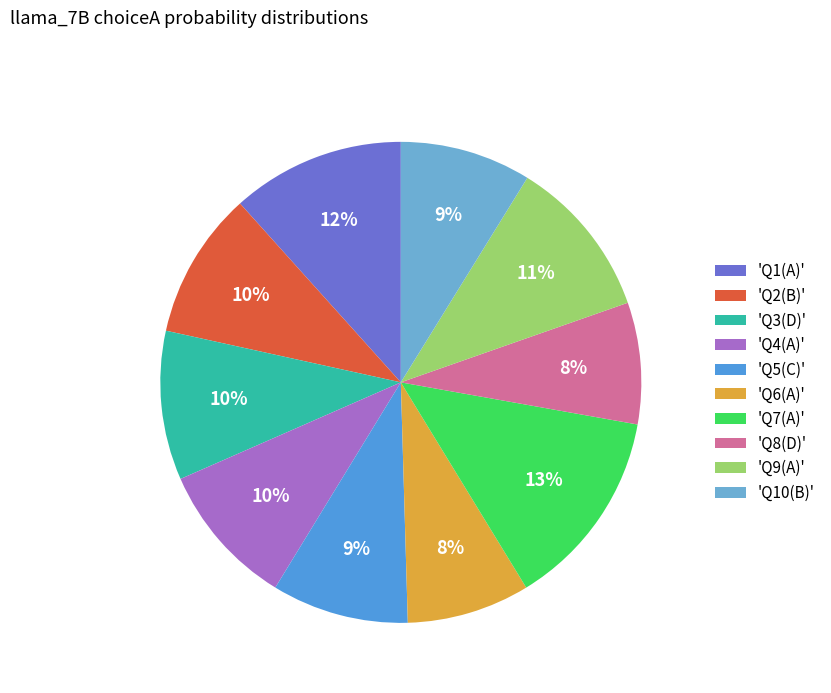

Count the number of slices in the pie.

10